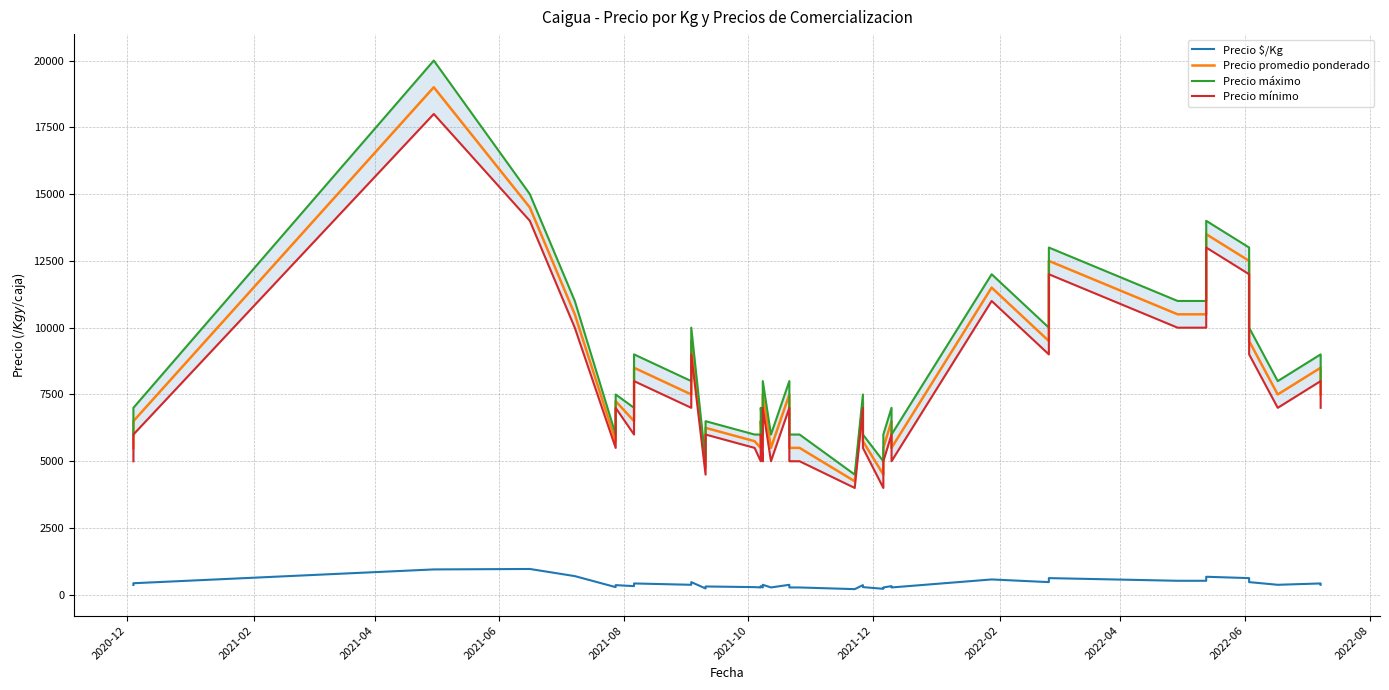

What is the difference between the second highest and second lowest values in the Precio mínimo series?

10000